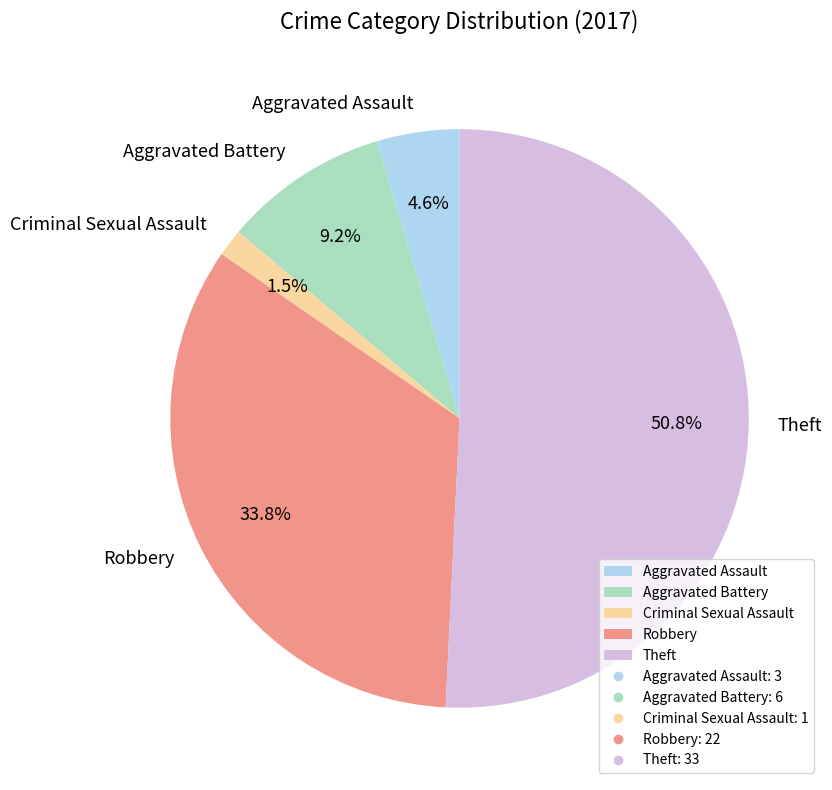

What percentage is the Aggravated Battery slice, to the nearest percent?

9%